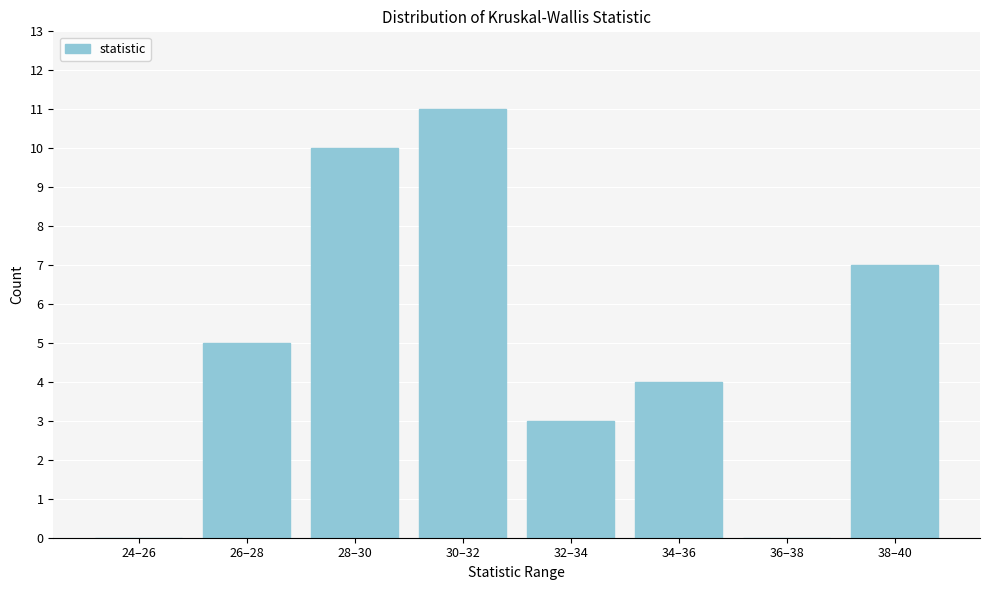

Reading left to right, transcribe all the data shown in this chart.

24–26=0	26–28=5	28–30=10	30–32=11	32–34=3	34–36=4	36–38=0	38–40=7